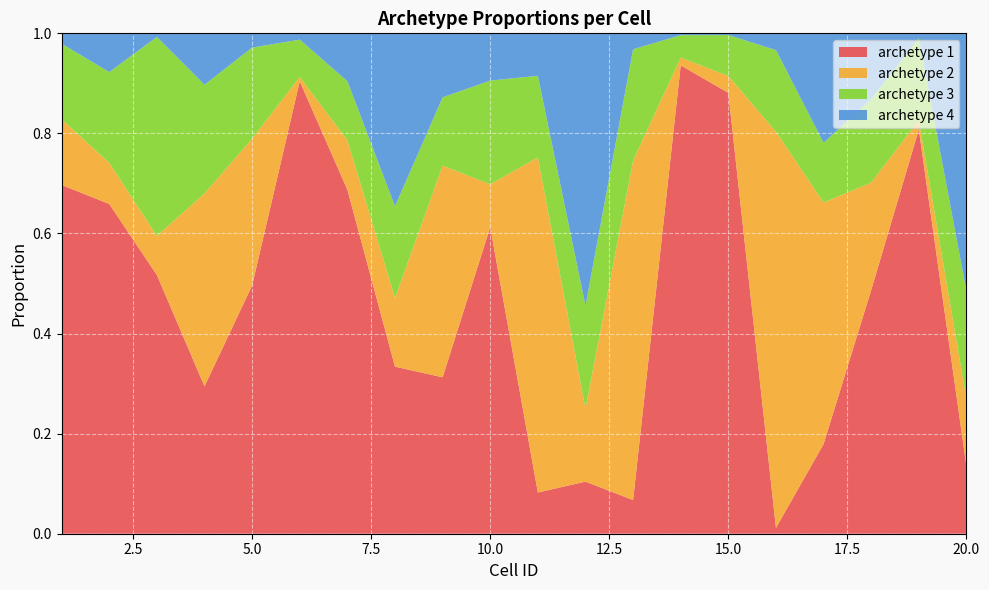

Reading left to right, what are all the values shown in this chart?

archetype 1: 0.7	0.7	0.5	0.3	0.5	0.9	0.7	0.3	0.3	0.6	0.1	0.1	0.1	0.9	0.9	0.0	0.2	0.5	0.8	0.1
archetype 2: 0.1	0.1	0.1	0.4	0.3	0.0	0.1	0.1	0.4	0.1	0.7	0.1	0.7	0.0	0.0	0.8	0.5	0.2	0.0	0.1
archetype 3: 0.2	0.2	0.4	0.2	0.2	0.1	0.1	0.2	0.1	0.2	0.2	0.2	0.2	0.0	0.1	0.2	0.1	0.2	0.2	0.2
archetype 4: 0.0	0.1	0.0	0.1	0.0	0.0	0.1	0.3	0.1	0.1	0.1	0.5	0.0	0.0	0.0	0.0	0.2	0.1	0.0	0.5